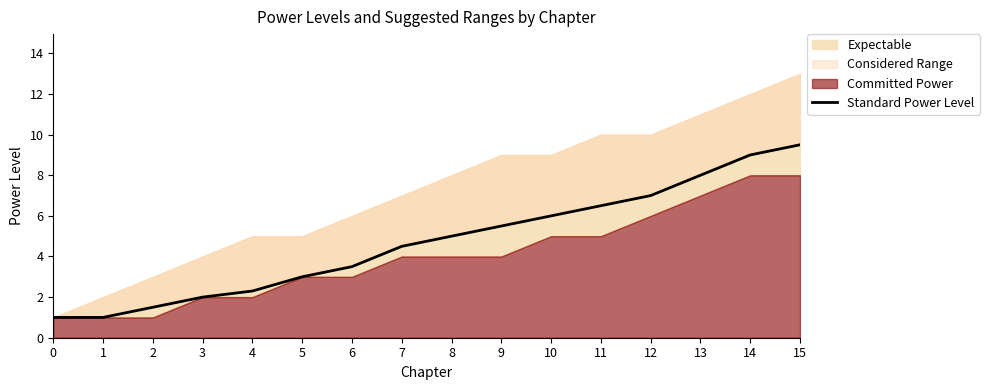

Reading right to left, list all the values displayed in this chart.

9.5	9.0	8.0	7.0	6.5	6.0	5.5	5.0	4.5	3.5	3.0	2.3	2.0	1.5	1.0	1.0